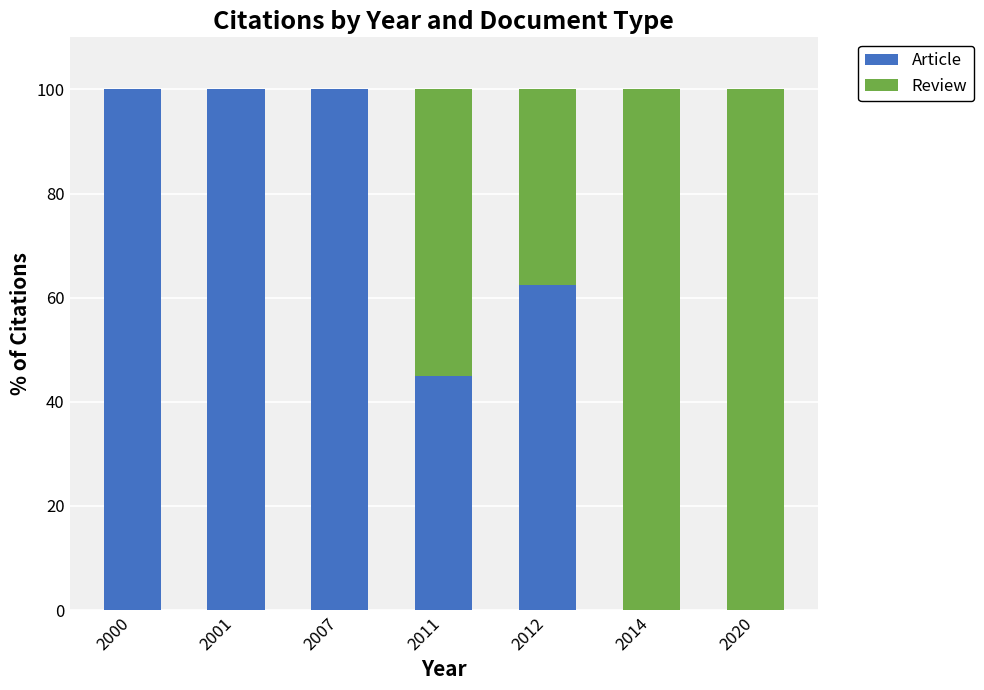

Where is Article nearest to the value 50?

2011